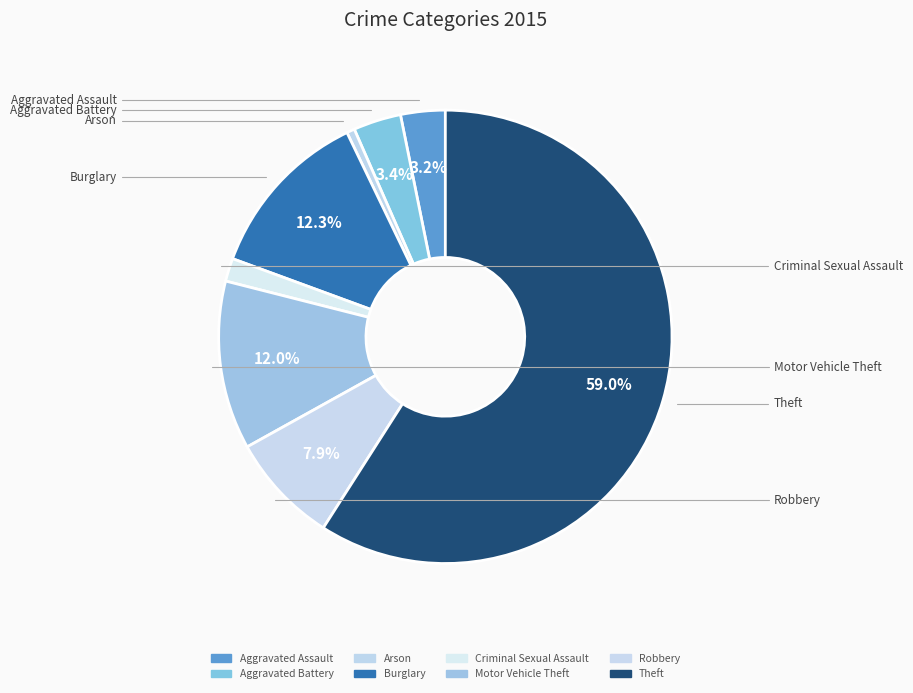

Which slice is the smallest?

Arson